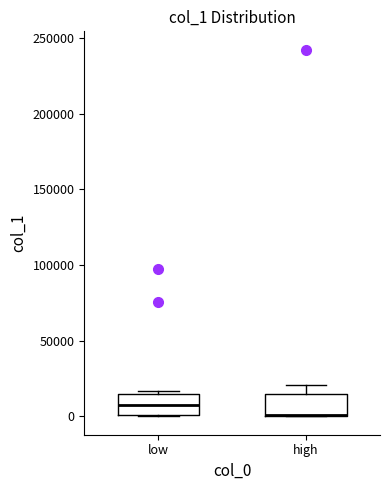

Reading left to right, transcribe this box plot: for each box, give where its median line is, the range the box spans, and where its two whiskers end, as read against the y-axis. The values are not printed on the chart, so give them approximately, as read against the axis.

low: median 5000, box 0 to 15000, whiskers 0 to 15000 (just above the box's upper edge)
high: median 0 (drawn on the box's lower edge), box 0 to 15000, whiskers 0 to 20000